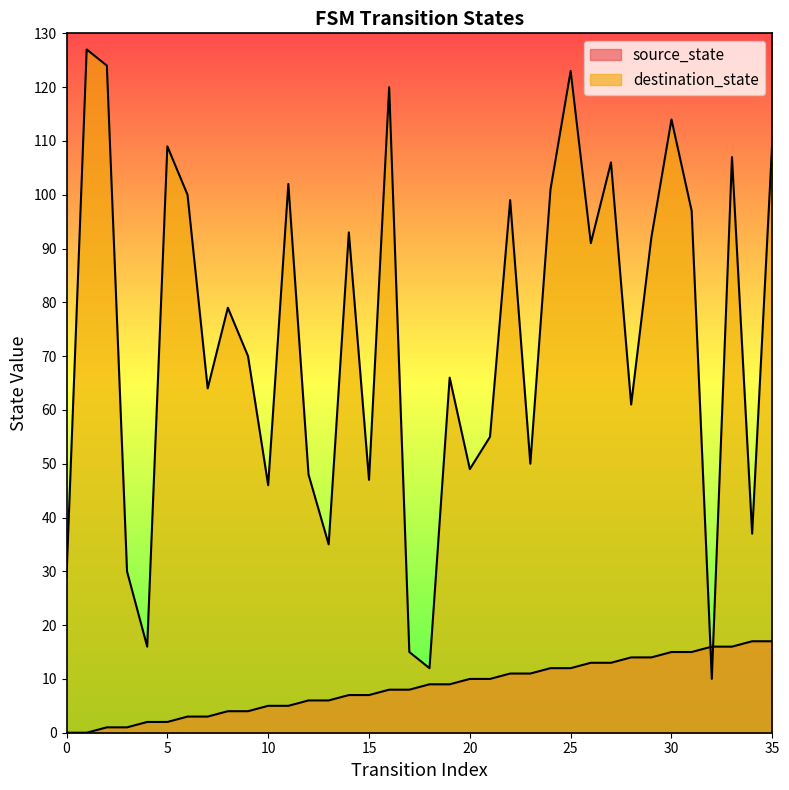

After their last crossing, which series has the higher values: destination_state or source_state?

destination_state